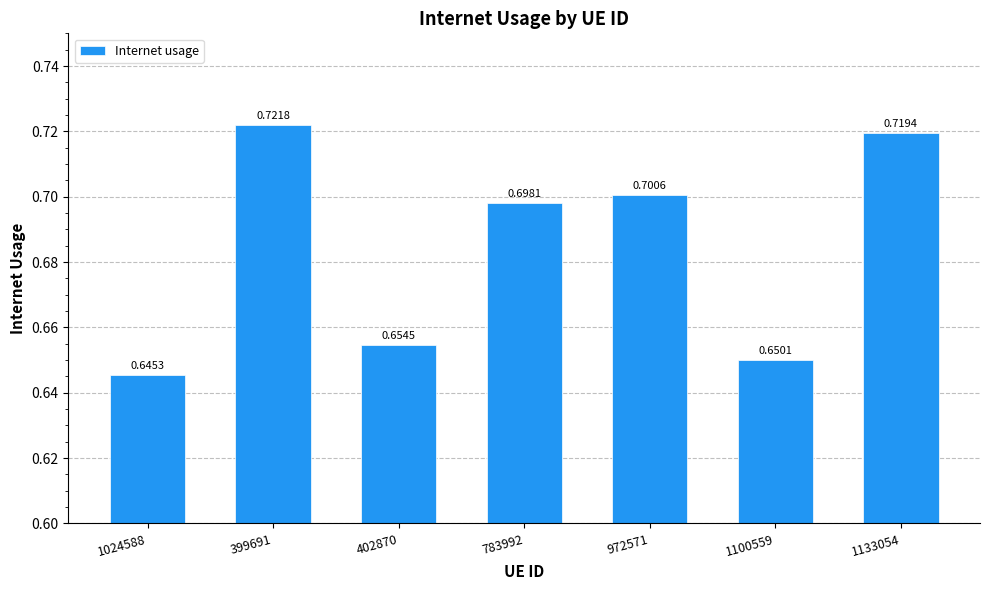

What is the sum of all values?

4.8